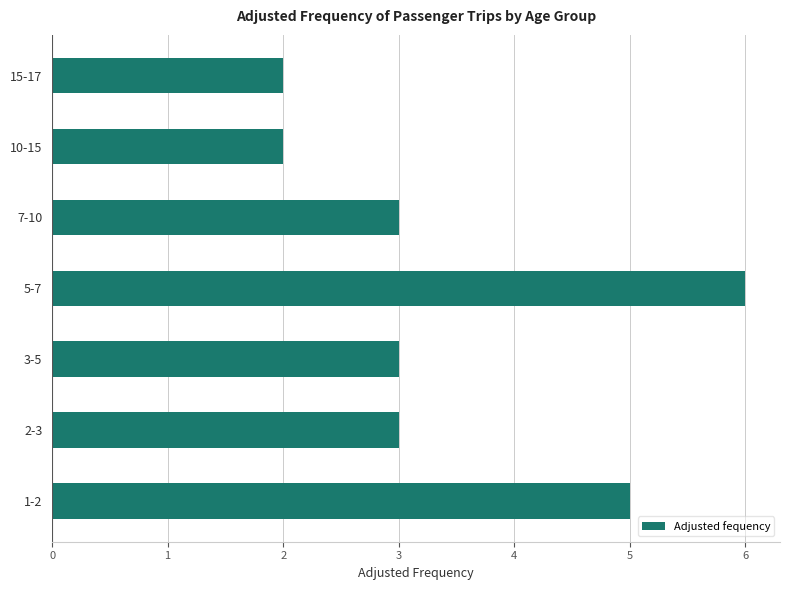

What is the greatest value displayed?

6